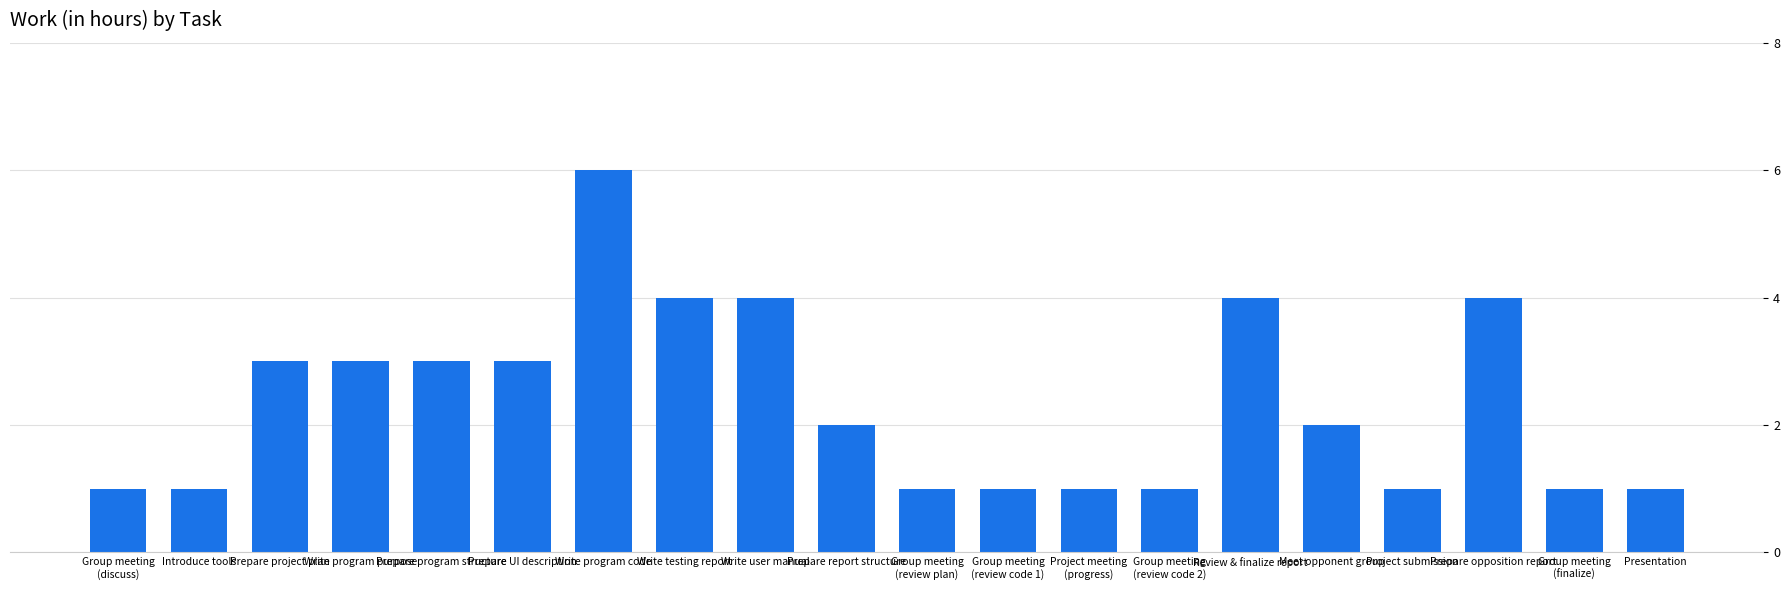

At which category does the chart reach its peak across all series?

Write program code